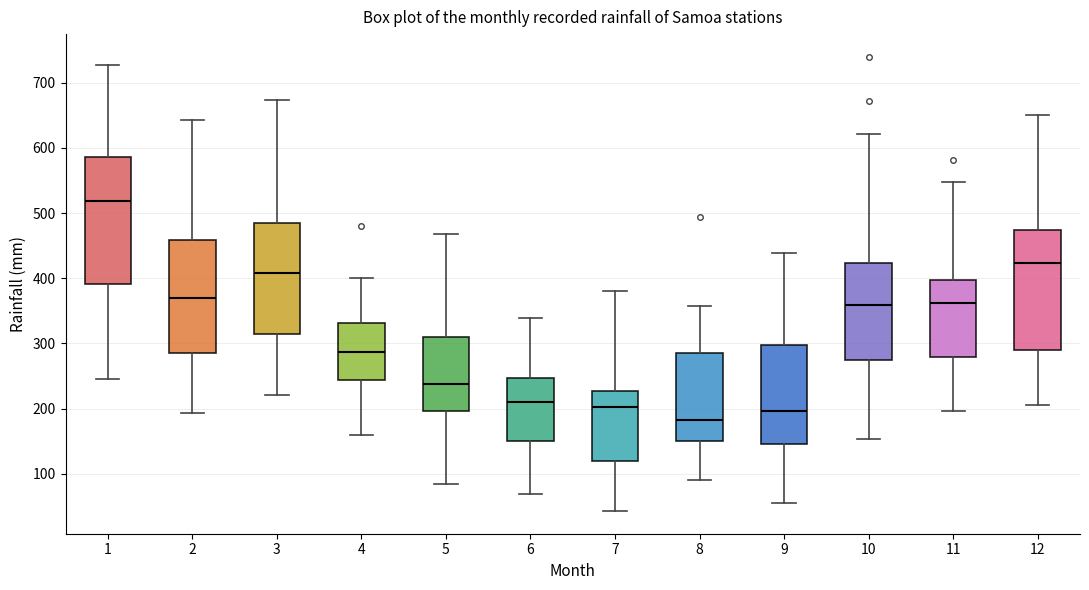

Which box has the highest median line?

1